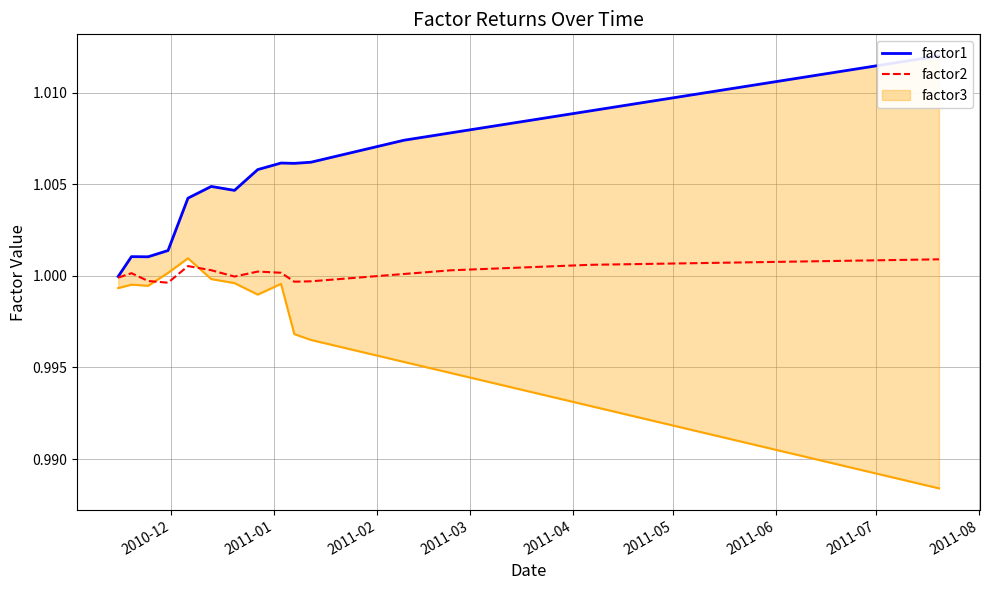

What is the sum of all factor2 values?

38.0